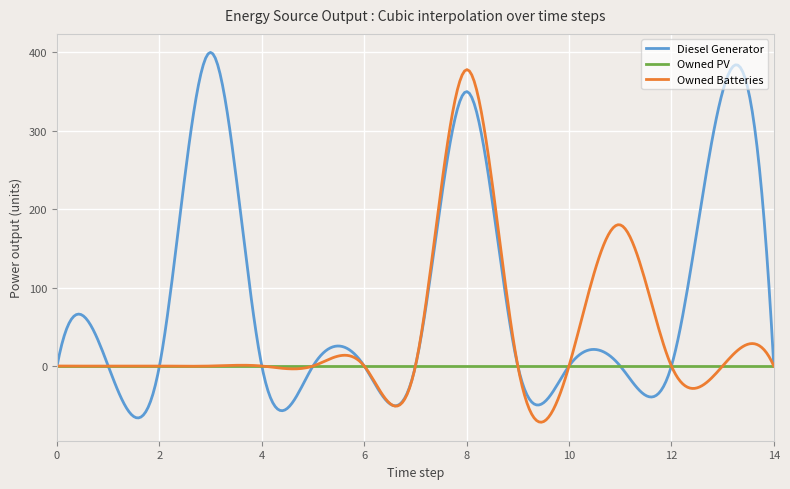

What is the greatest value displayed?

400.0